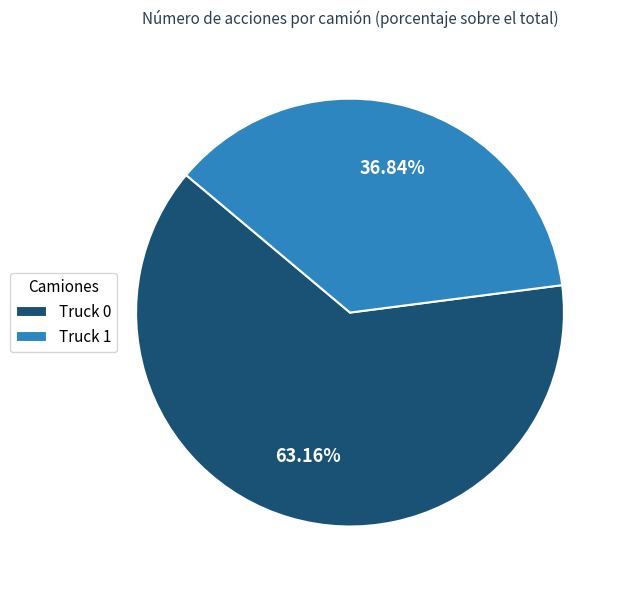

Does any single category account for the majority?

Yes